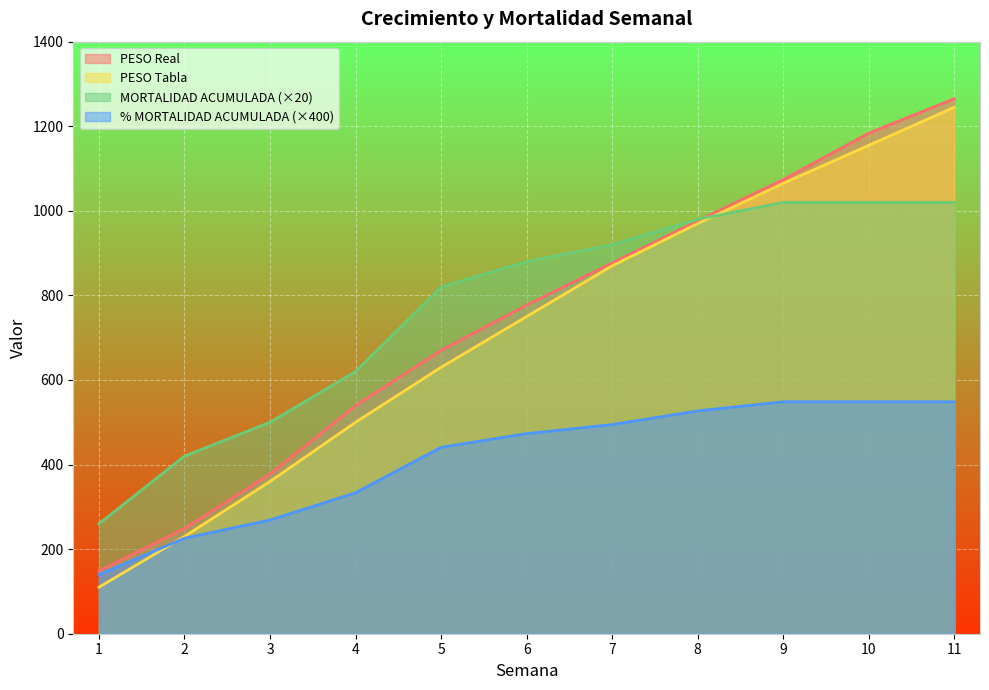

Reading left to right, what are all the values shown in this chart?

PESO (Real): 1=148.1	2=249.0	3=377.3	4=539.2	5=670.0	6=777.2	7=876.7	8=976.1	9=1073.7	10=1183.6	11=1265.2
PESO TABLA: 1=110.0	2=230.0	3=360.0	4=500.0	5=630.0	6=750.0	7=870.0	8=970.0	9=1065.0	10=1155.0	11=1245.0
MORTALIDAD ACUMULADA: 1=260.0	2=420.0	3=500.0	4=620.0	5=820.0	6=880.0	7=920.0	8=980.0	9=1020.0	10=1020.0	11=1020.0
% MORTALIDAD ACUMULADA: 1=139.8	2=225.8	3=268.8	4=333.3	5=440.9	6=473.1	7=494.6	8=526.9	9=548.4	10=548.4	11=548.4